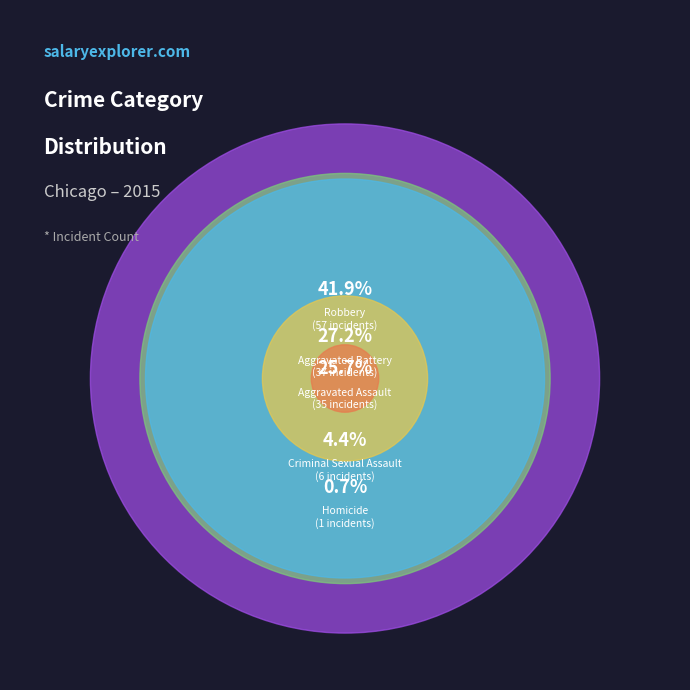

What percentage is the Aggravated Assault slice, to the nearest percent?

26%